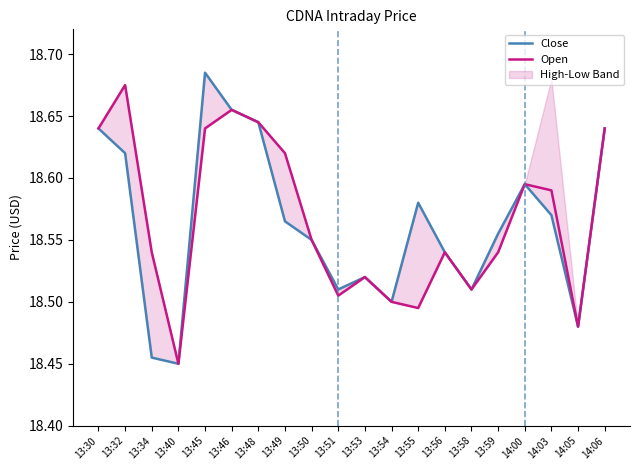

What is the average value of the Open series?

18.6